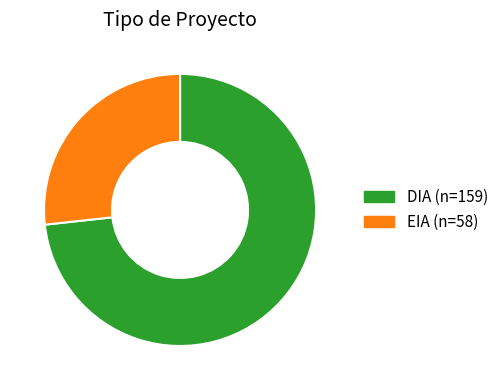

Do DIA and EIA together represent more than half of the pie?

Yes